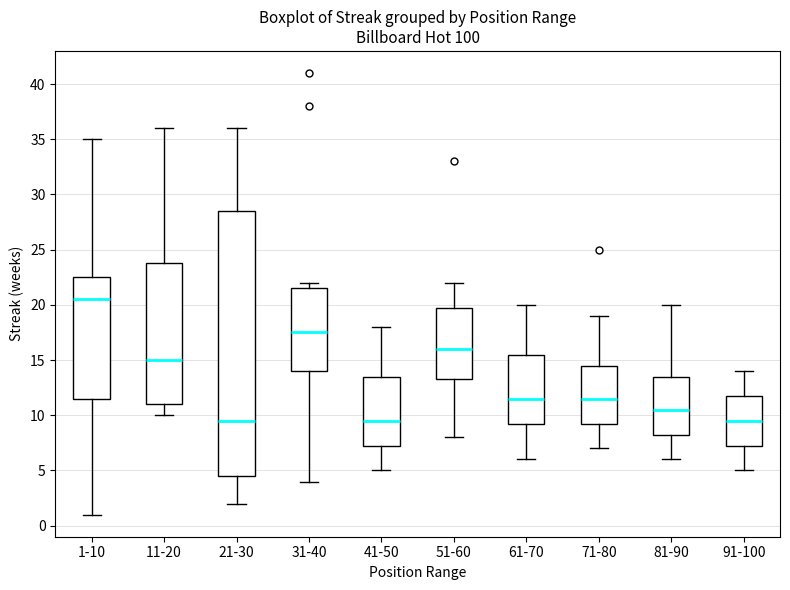

Reading left to right, read every box against the y-axis: the position of its median line, the range the box covers, and the ends of its whiskers. The values are not printed on the chart, so give them approximately, as read against the axis.

1-10: median 20.5, box 11.5 to 22.5, whiskers 1.0 to 35.0
11-20: median 15.0, box 11.0 to 24.0, whiskers 10.0 to 36.0
21-30: median 9.5, box 4.5 to 28.5, whiskers 2.0 to 36.0
31-40: median 17.5, box 14.0 to 21.5, whiskers 4.0 to 22.0
41-50: median 9.5, box 7.5 to 13.5, whiskers 5.0 to 18.0
51-60: median 16.0, box 13.5 to 20.0, whiskers 8.0 to 22.0
61-70: median 11.5, box 9.5 to 15.5, whiskers 6.0 to 20.0
71-80: median 11.5, box 9.5 to 14.5, whiskers 7.0 to 19.0
81-90: median 10.5, box 8.5 to 13.5, whiskers 6.0 to 20.0
91-100: median 9.5, box 7.5 to 12.0, whiskers 5.0 to 14.0